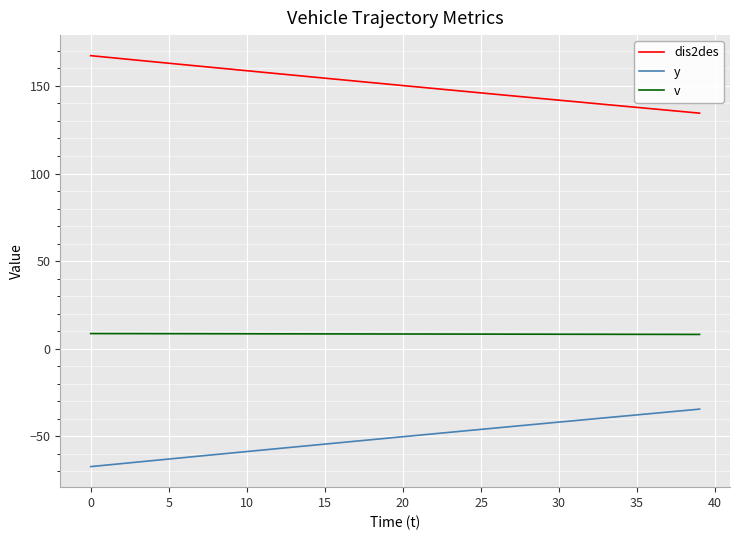

Which series has the largest total across all categories?

dis2des